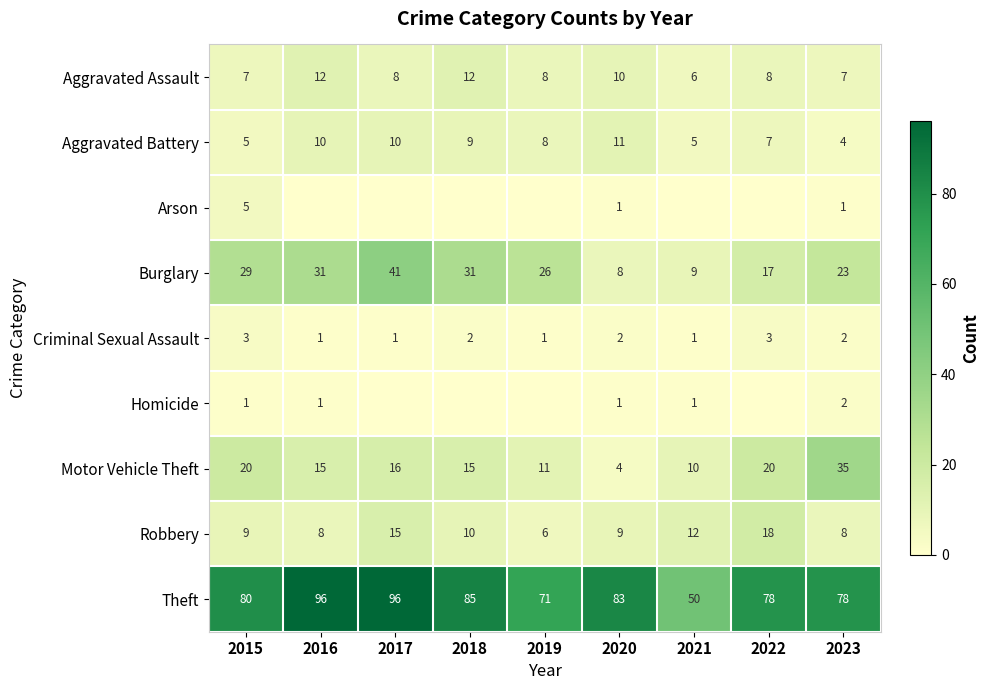

Where is Aggravated Battery nearest to the value 7?

2022